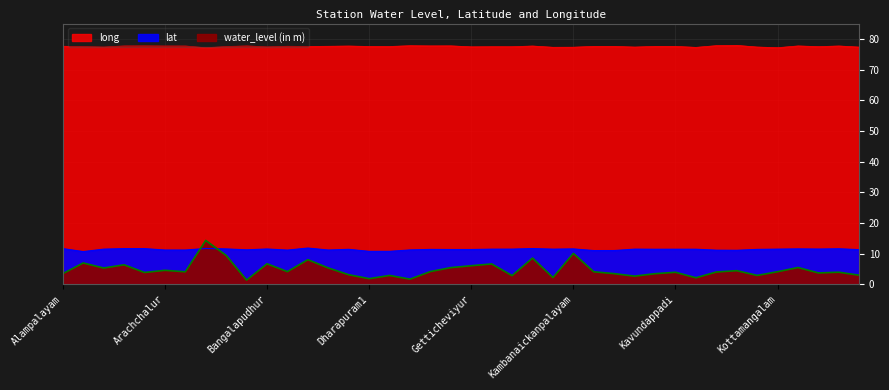

What is the highest value of the lat series?

11.8